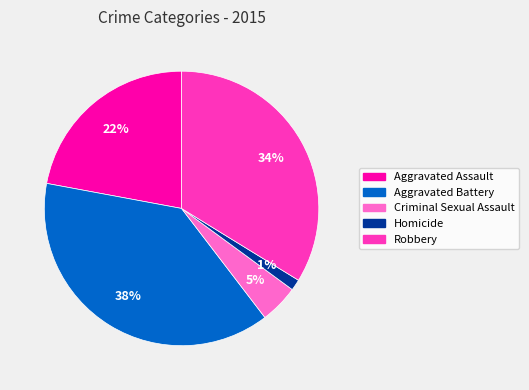

How many segments does this pie chart have?

5